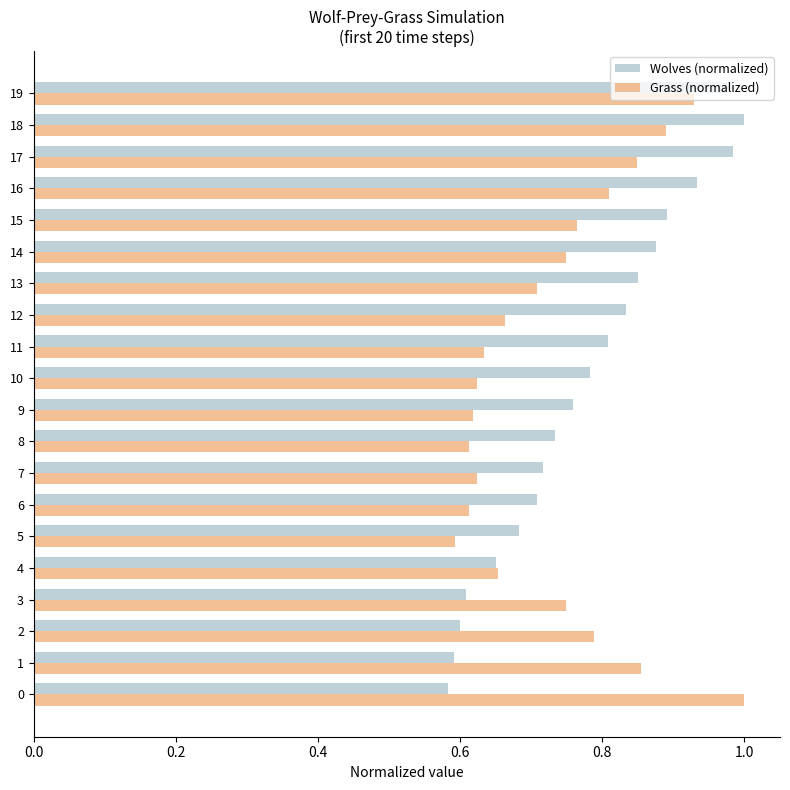

Between 5 and 11, which series saw the biggest shift?

Wolves (normalized)